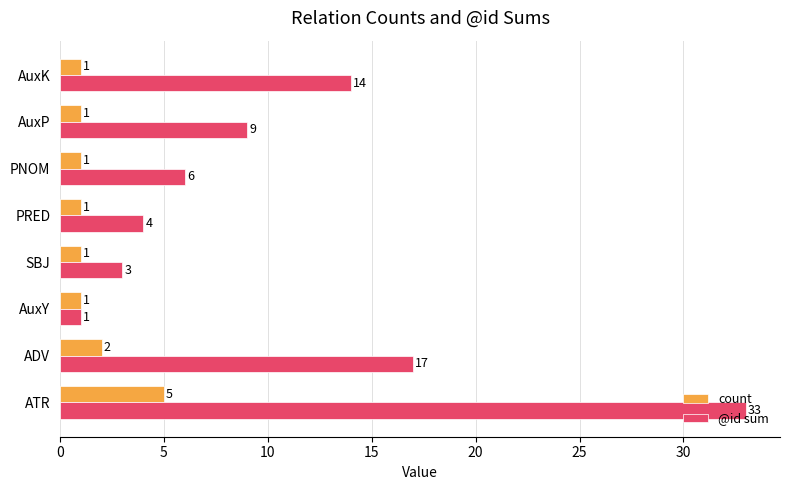

Read the count value at ATR.

5